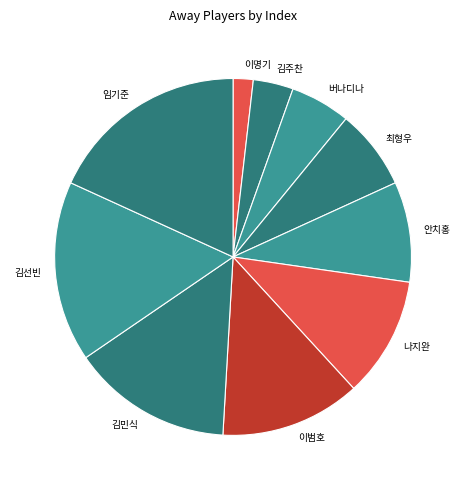

Which category has the smallest portion of the pie?

이명기